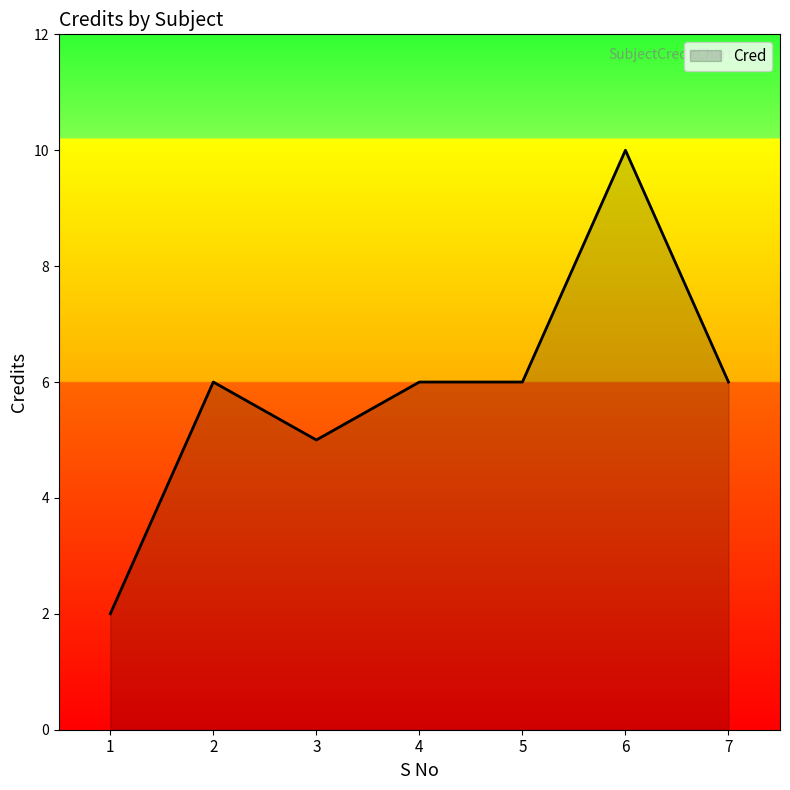

Where is the first local maximum?

2